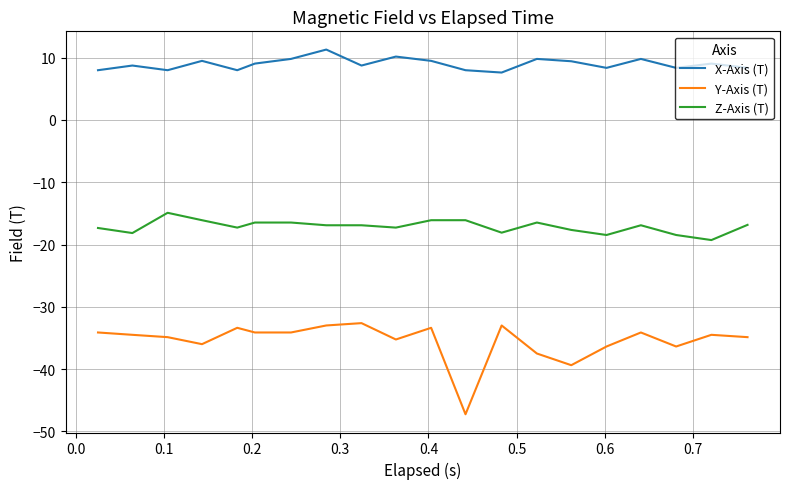

Which series has the largest total across all categories?

X-Axis (T)